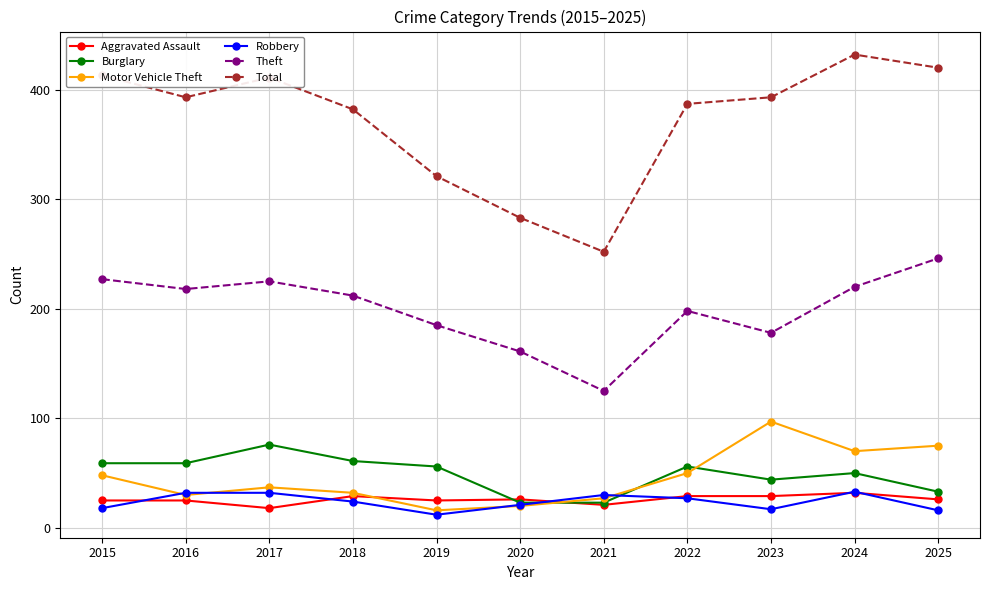

What is the maximum value shown in the chart?

432